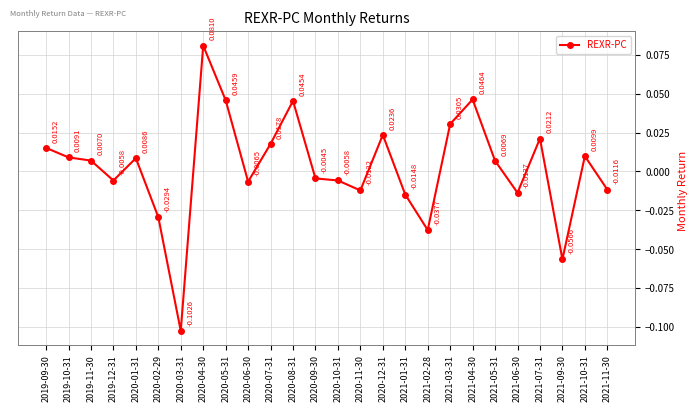

What is the label of the 21st point from the left?

2021-05-31